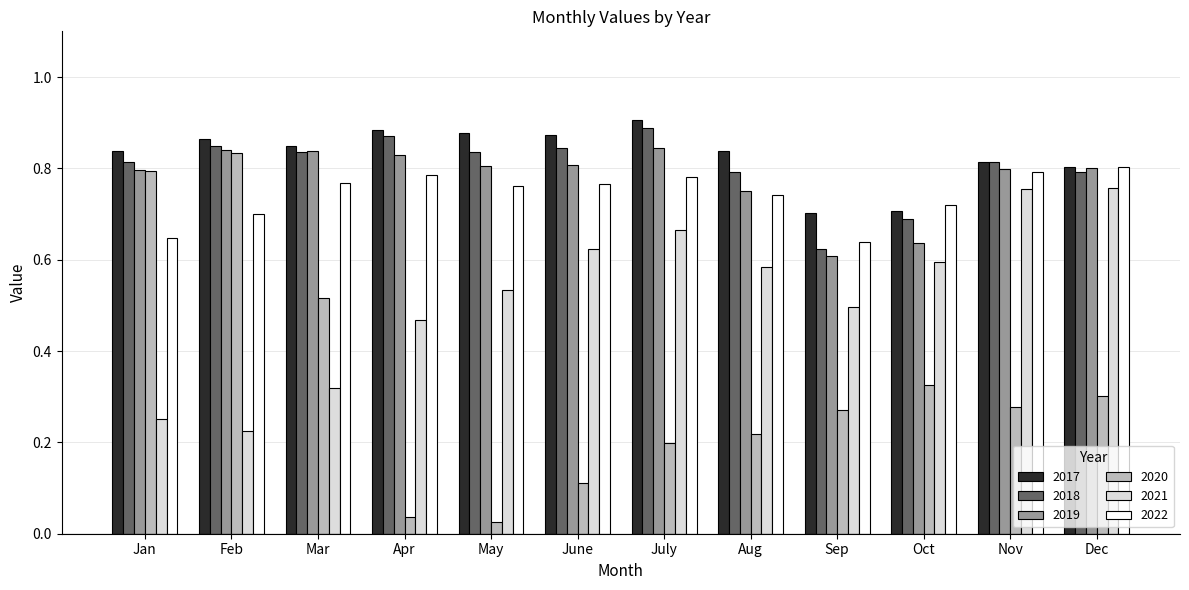

The 2021 series shows 0.6 at Oct. True or false?

True